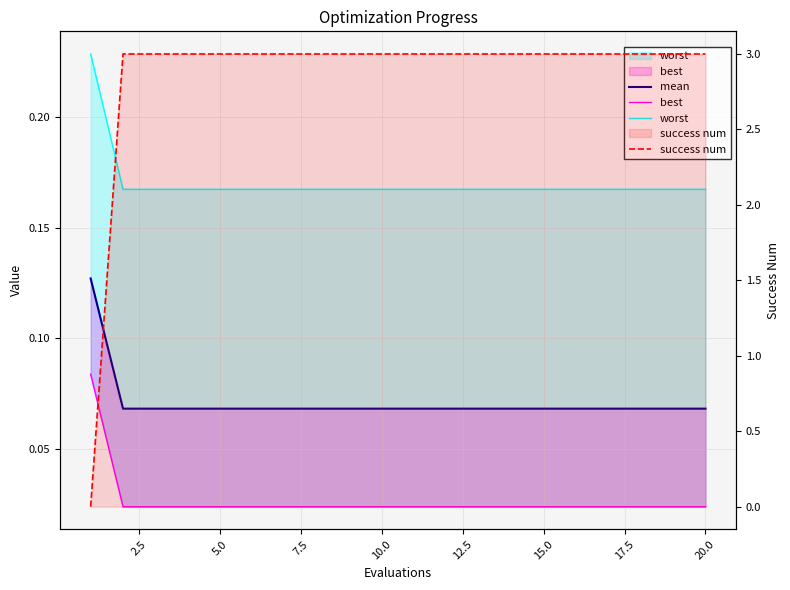

Count the number of categories in the chart.

20